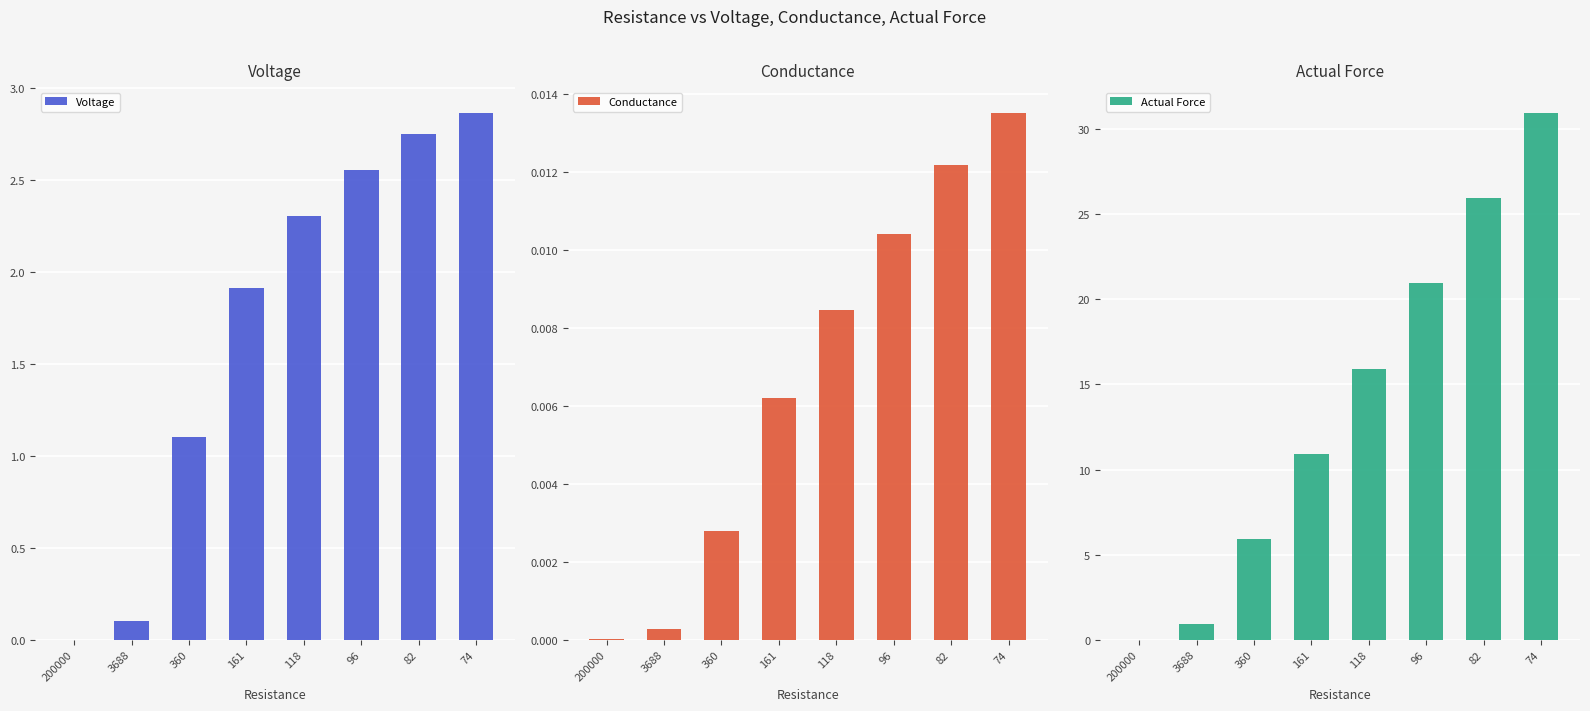

How many bars are there in total?

24